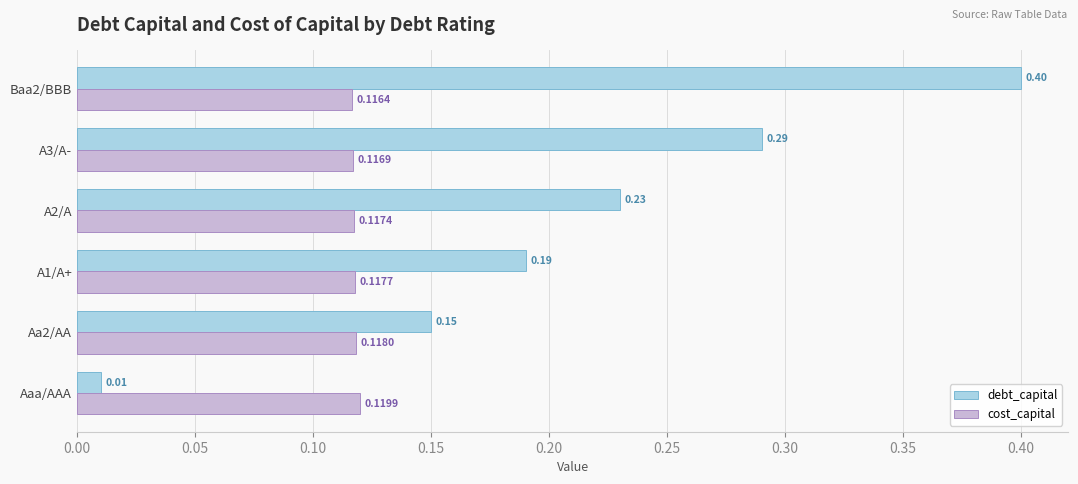

Is the value of cost_capital at A1/A+ greater than the value of debt_capital at A3/A-?

No